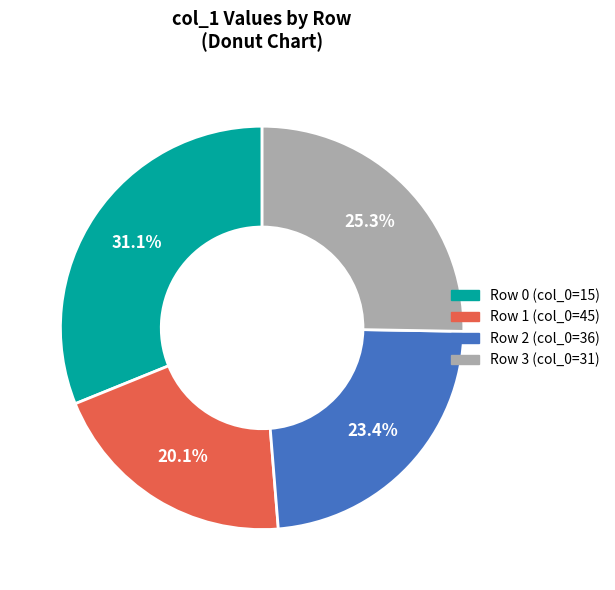

What is the ratio of the value at Row 0 (col_0=15) to the value at Row 3 (col_0=31)?

1.2